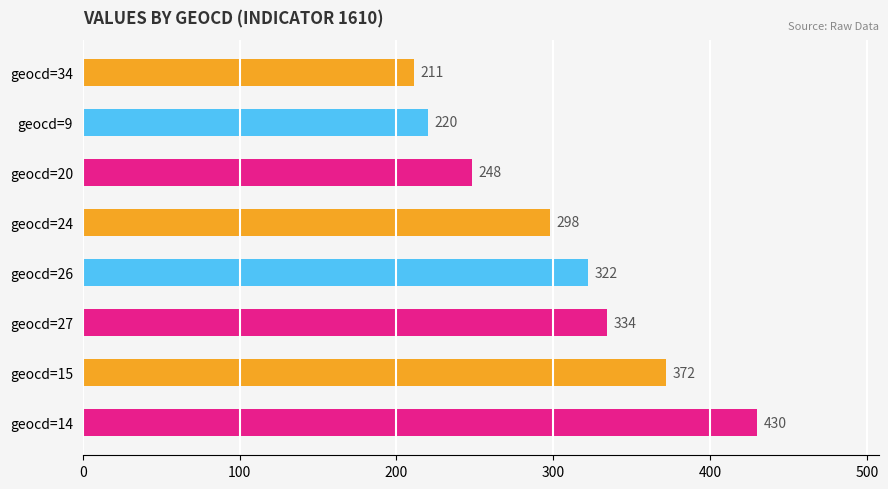

How many distinct data groups are displayed?

1